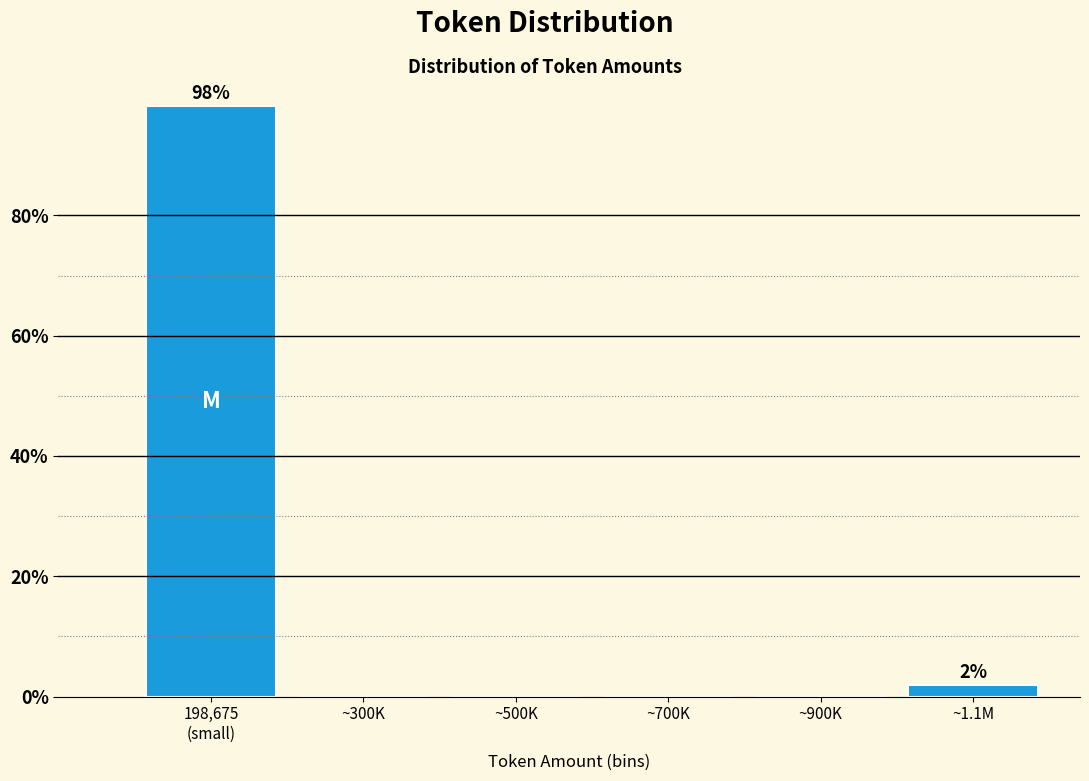

What is the sum of all values?

100.0